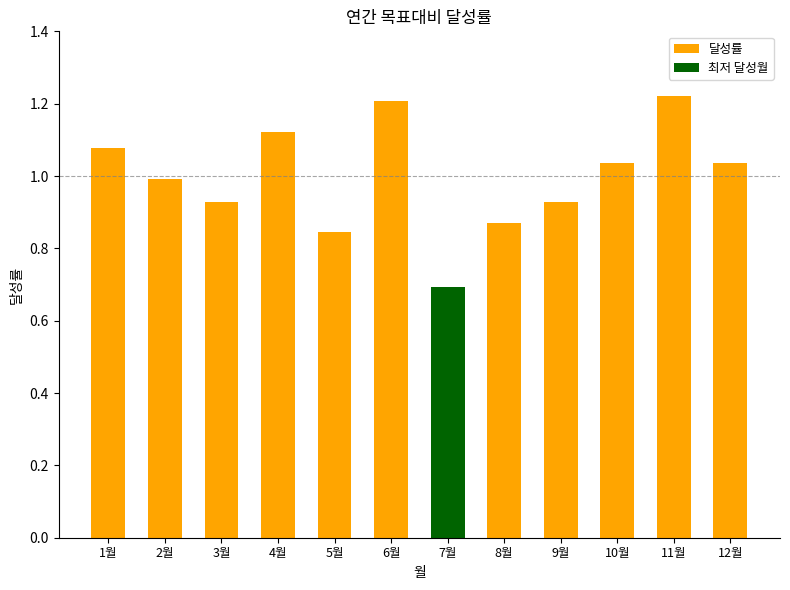

What is the sum of the values at 11월 and 5월?

2.1